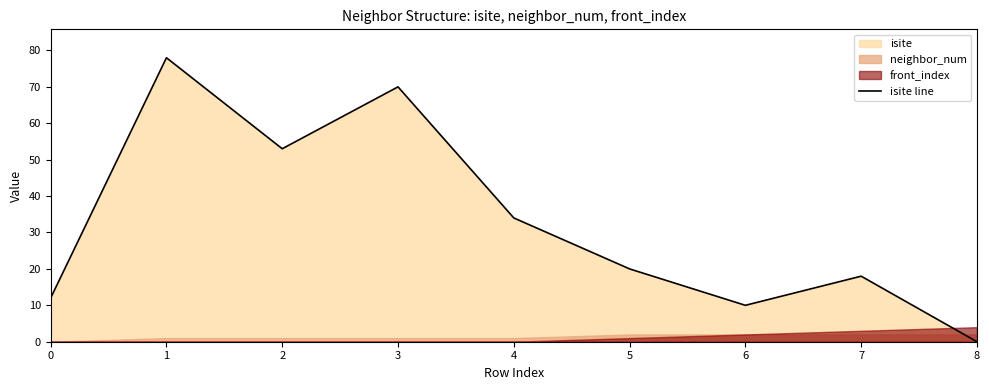

The chart shows a value of 55 at 4. True or false?

False